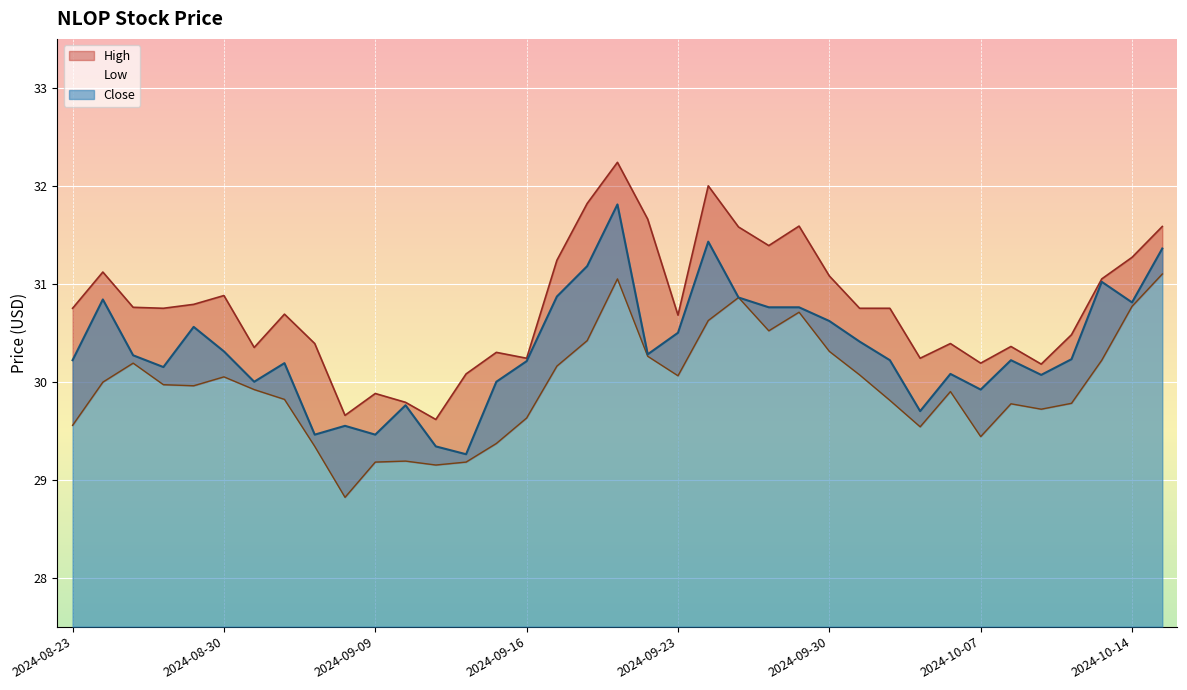

Reading left to right, list all the values displayed in this chart.

Close: 30.2	30.8	30.3	30.1	30.6	30.3	30.0	30.2	29.5	29.5	29.5	29.8	29.3	29.3	30.0	30.2	30.9	31.2	31.8	30.3	30.5	31.4	30.9	30.8	30.8	30.6	30.4	30.2	29.7	30.1	29.9	30.2	30.1	30.2	31.0	30.8	31.4
High: 30.8	31.1	30.8	30.8	30.8	30.9	30.4	30.7	30.4	29.7	29.9	29.8	29.6	30.1	30.3	30.2	31.2	31.8	32.2	31.7	30.7	32.0	31.6	31.4	31.6	31.1	30.8	30.8	30.2	30.4	30.2	30.4	30.2	30.5	31.0	31.3	31.6
Low: 29.6	30.0	30.2	30.0	30.0	30.0	29.9	29.8	29.3	28.8	29.2	29.2	29.1	29.2	29.4	29.6	30.2	30.4	31.0	30.3	30.1	30.6	30.9	30.5	30.7	30.3	30.1	29.8	29.5	29.9	29.4	29.8	29.7	29.8	30.2	30.8	31.1